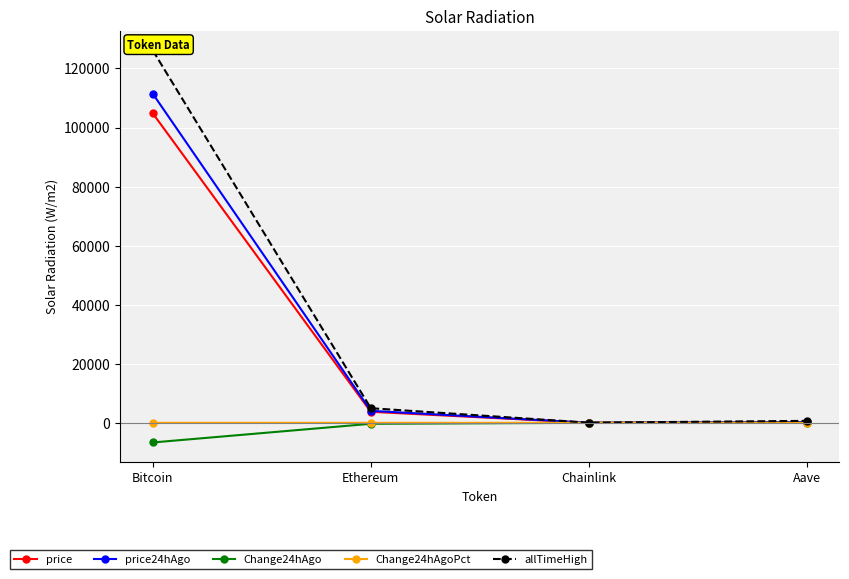

What is the total value across all series at Chainlink?

84.6